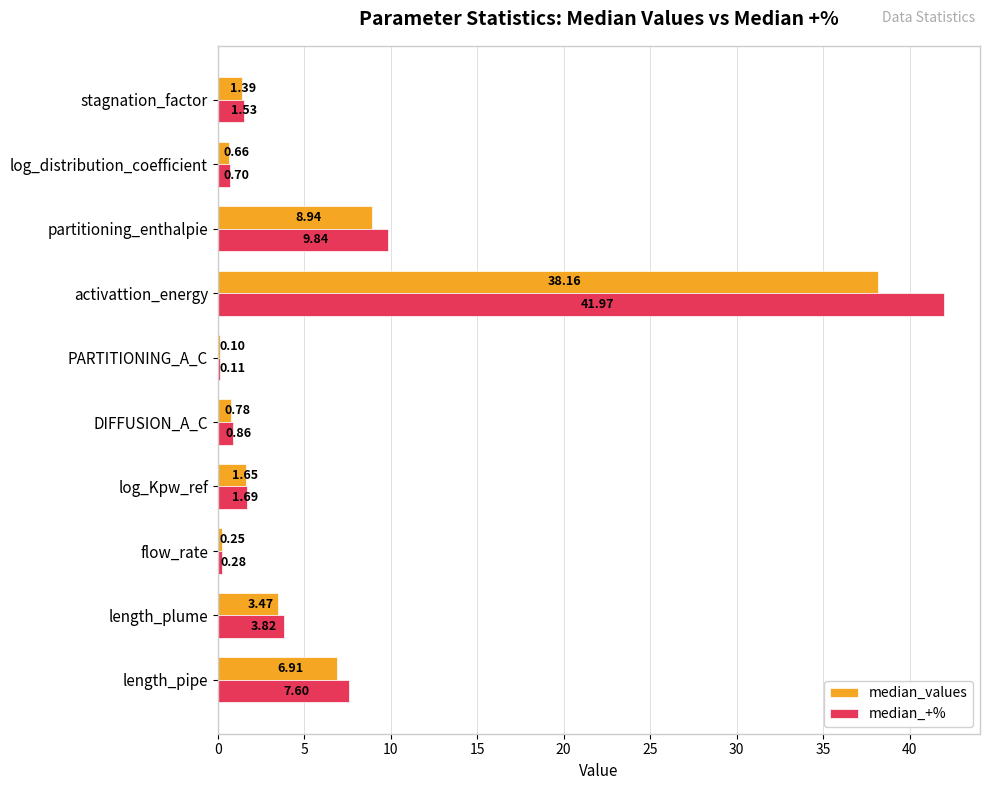

Which series changed the most between length_pipe and activattion_energy?

median_+%